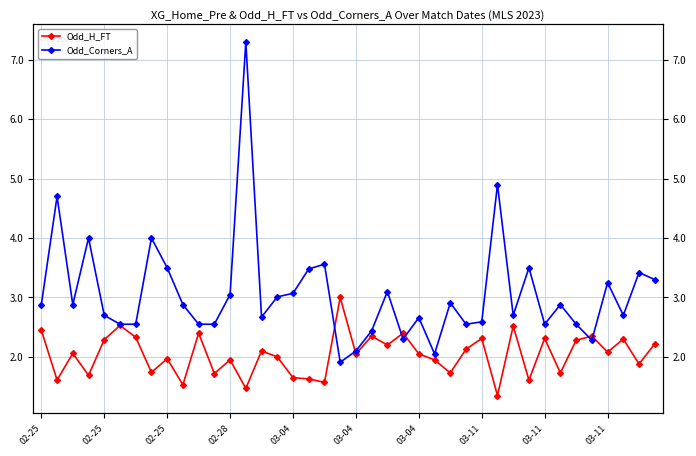

Which category has the lowest value in the Odd_Corners_A series?

19